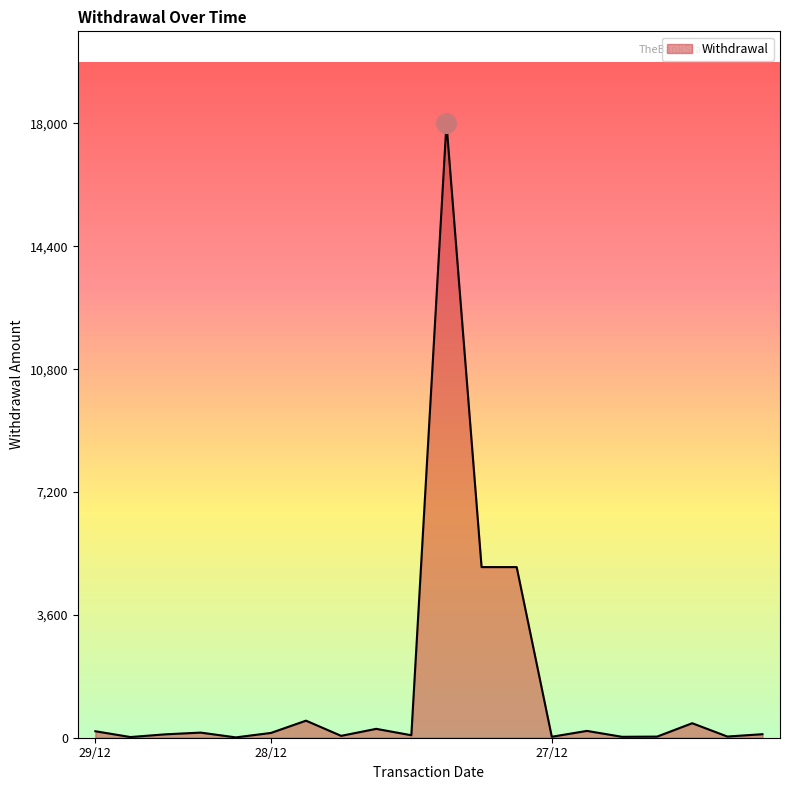

What is the difference between the maximum and minimum values?

17990.0